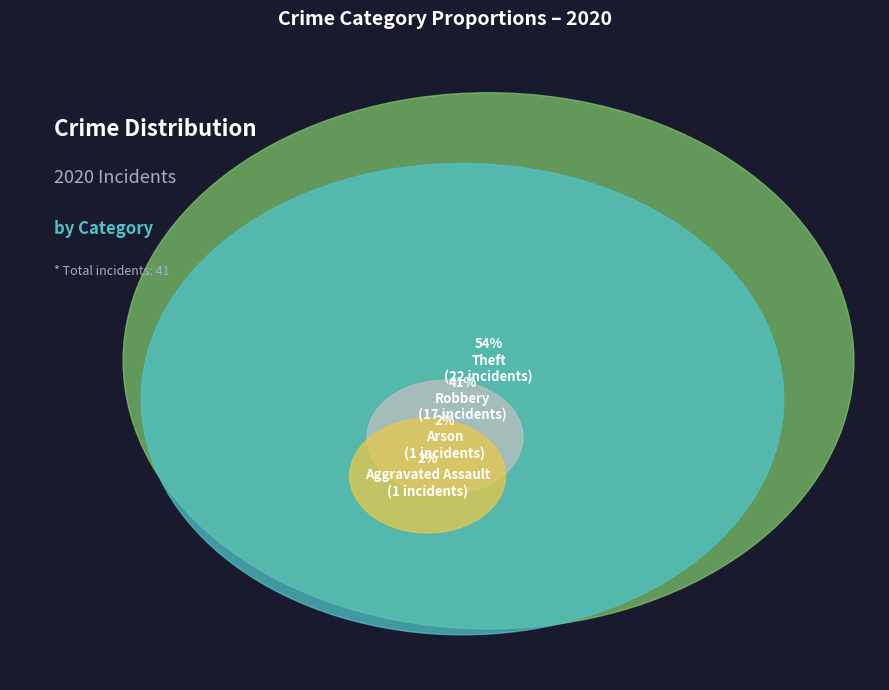

Approximately how many times larger is the value at Aggravated Assault compared to Robbery?

0.1